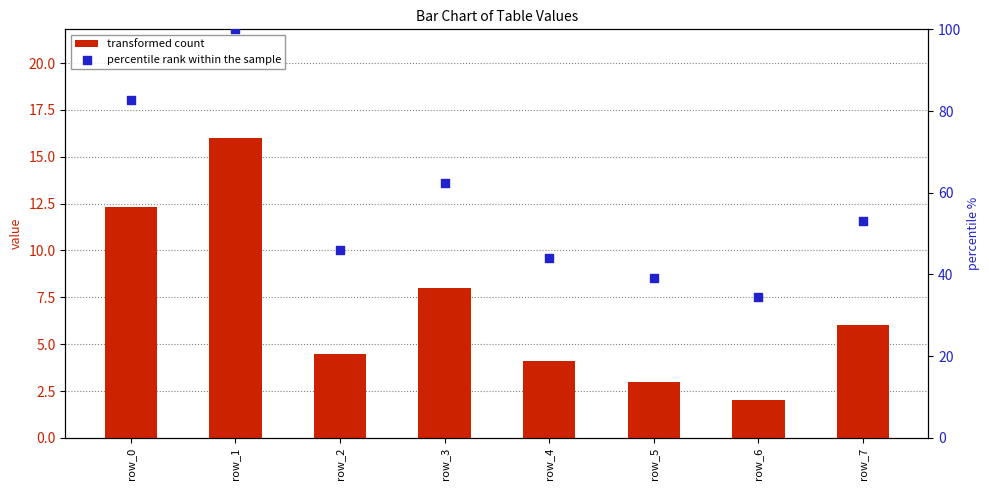

Is the value of percentile rank within the sample at row_5 greater than the value of transformed count at row_7?

Yes